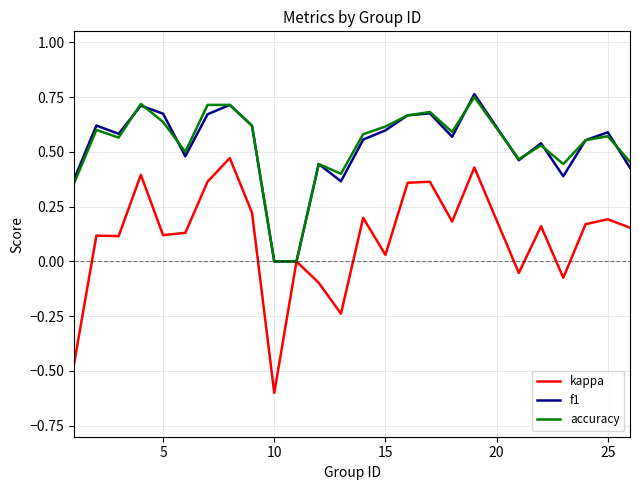

What is the minimum value shown in the chart?

-0.6